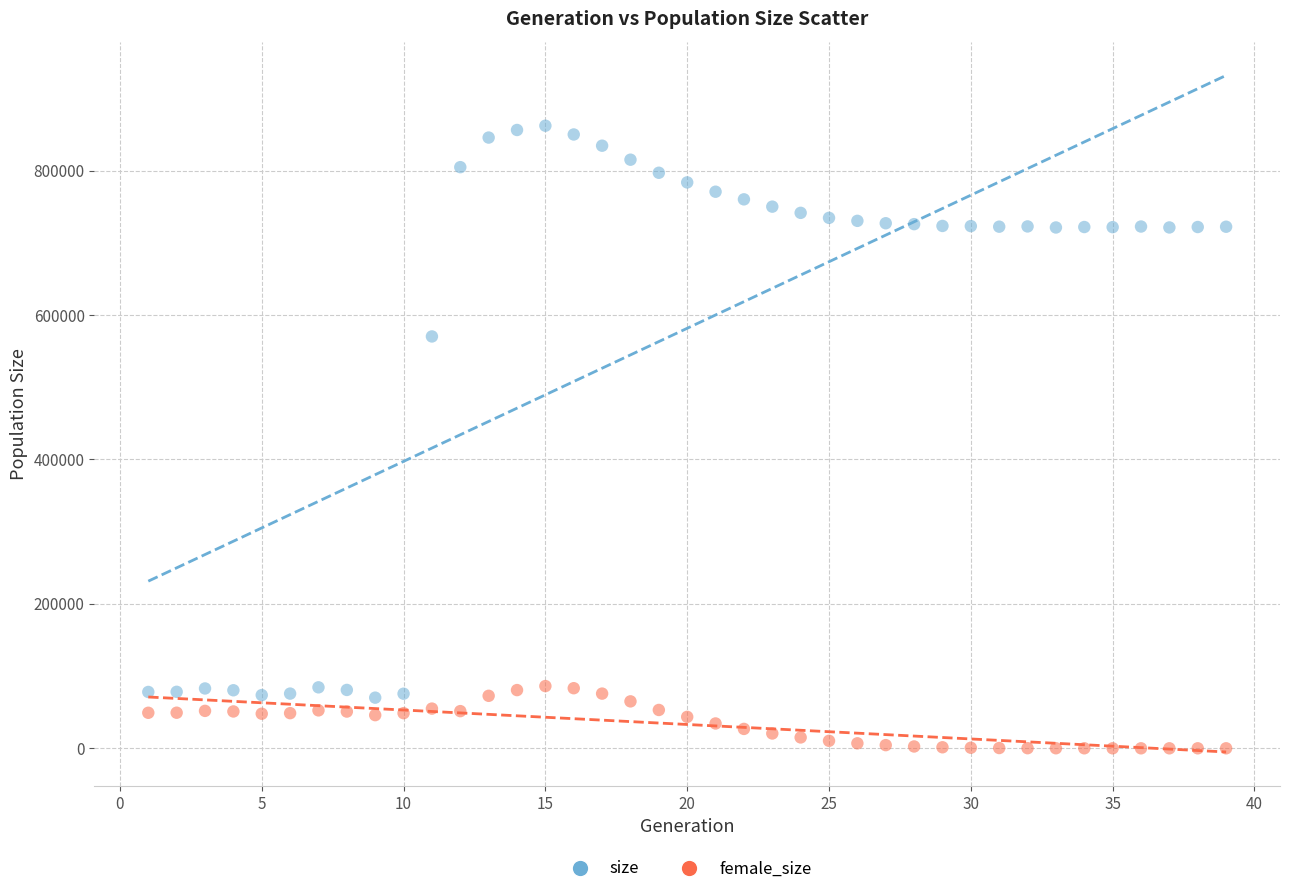

Which series contains the lowest Y value?

female_size